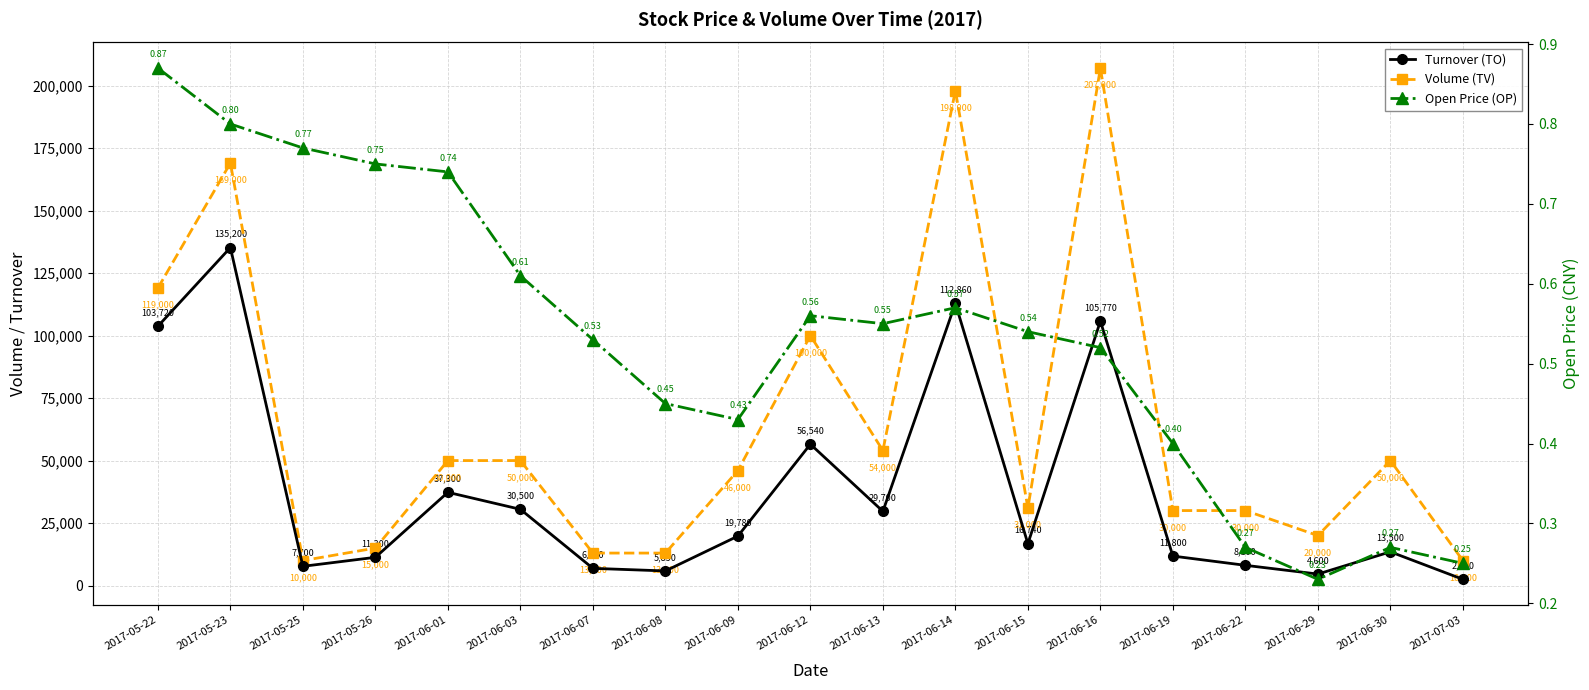

What position from the left is 2017-06-13?

11